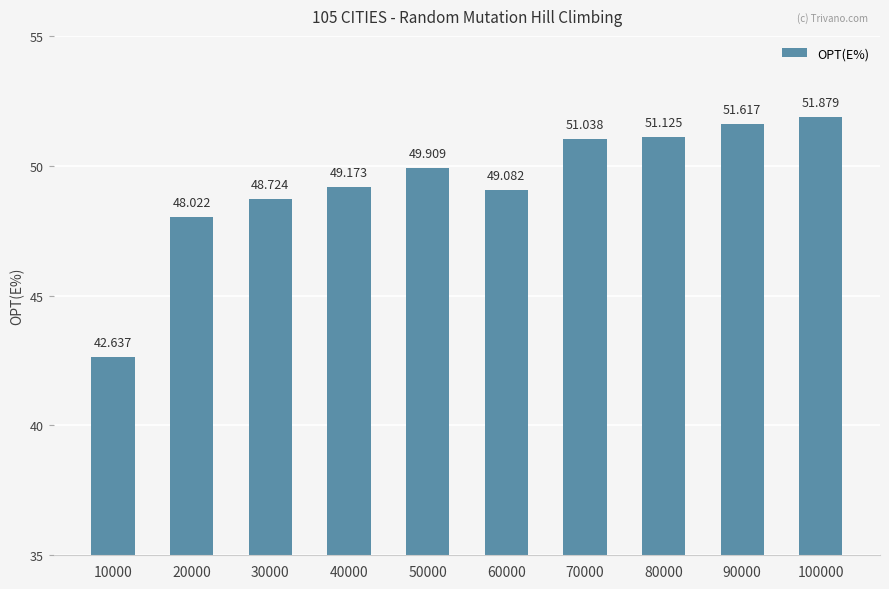

What is the change in value from 90000 to 100000?

+0.3